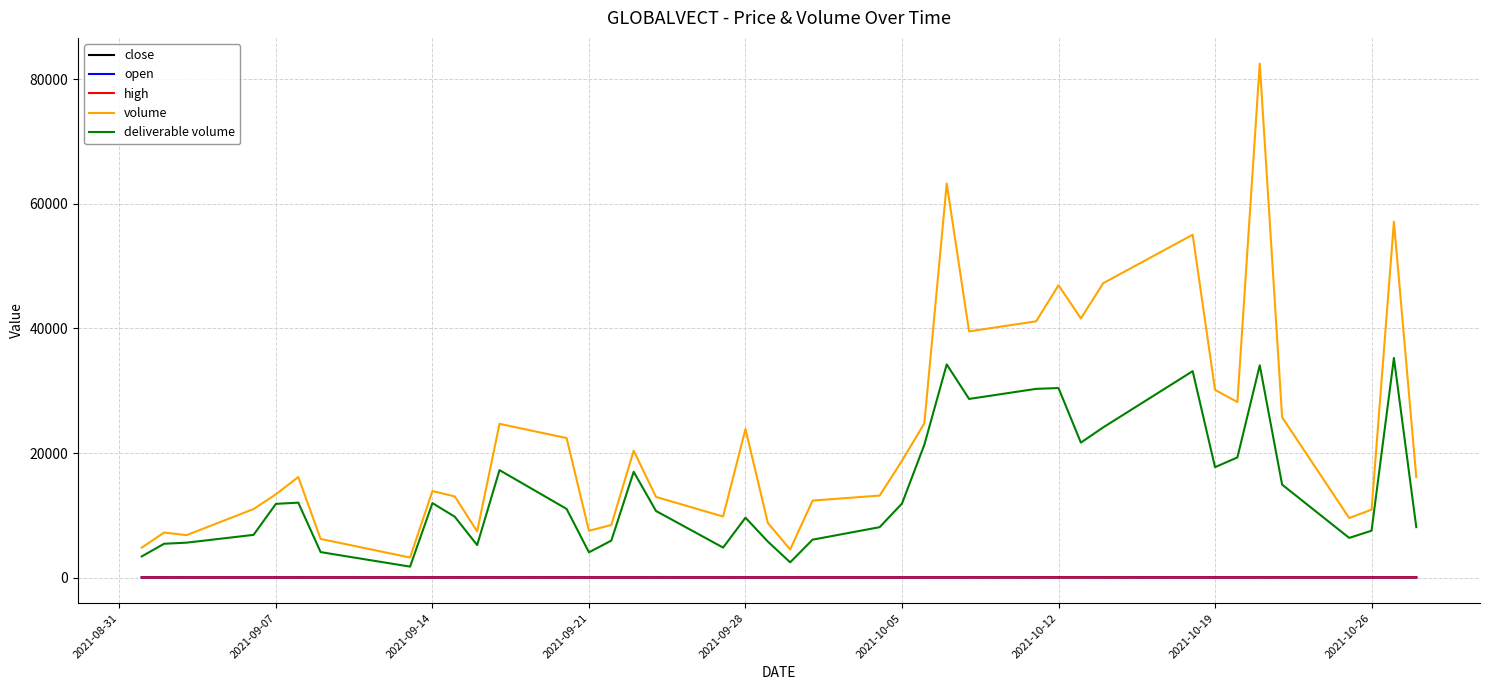

Which series has the largest total across all categories?

volume